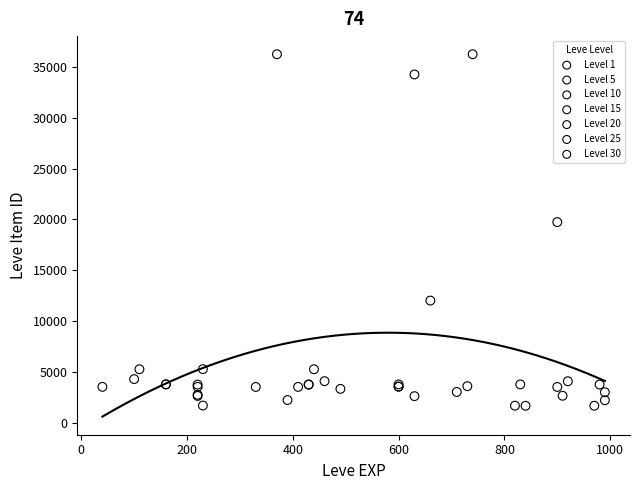

What are all the series names shown in the legend?

Level 1, Level 5, Level 10, Level 15, Level 20, Level 25, Level 30